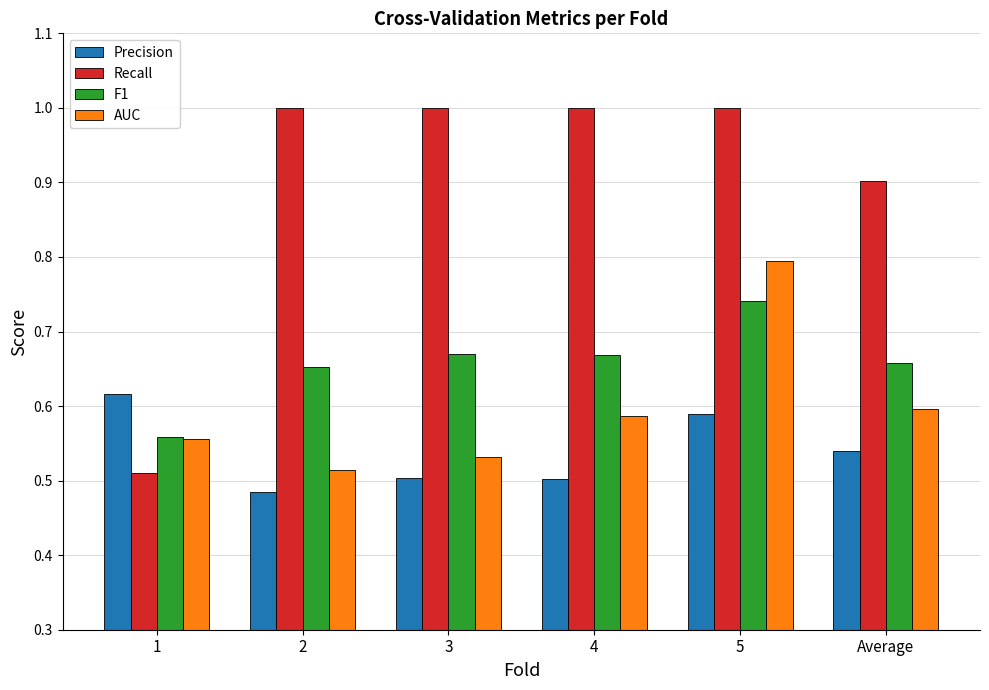

Which category has the highest value in the AUC series?

5